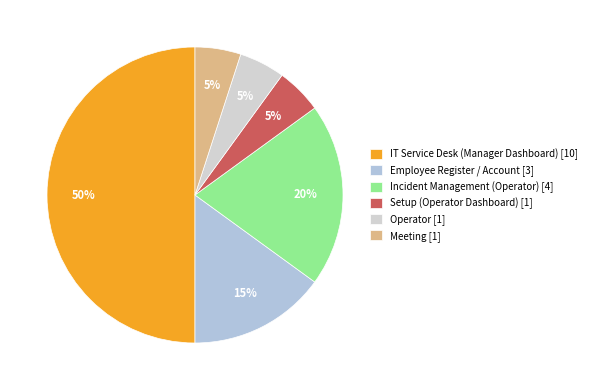

How many segments does this pie chart have?

6